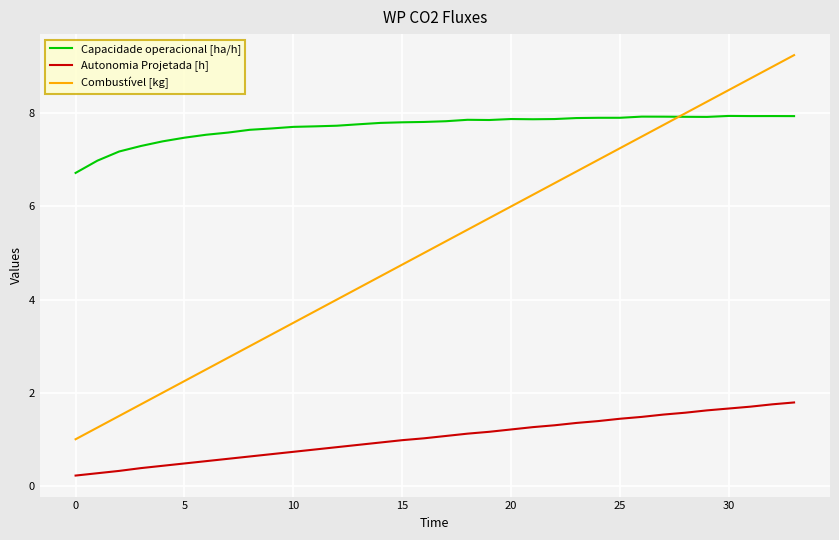

Rank the series by their average value, from lowest to highest.

Autonomia Projetada [h], Combustível [kg], Capacidade operacional [ha/h]